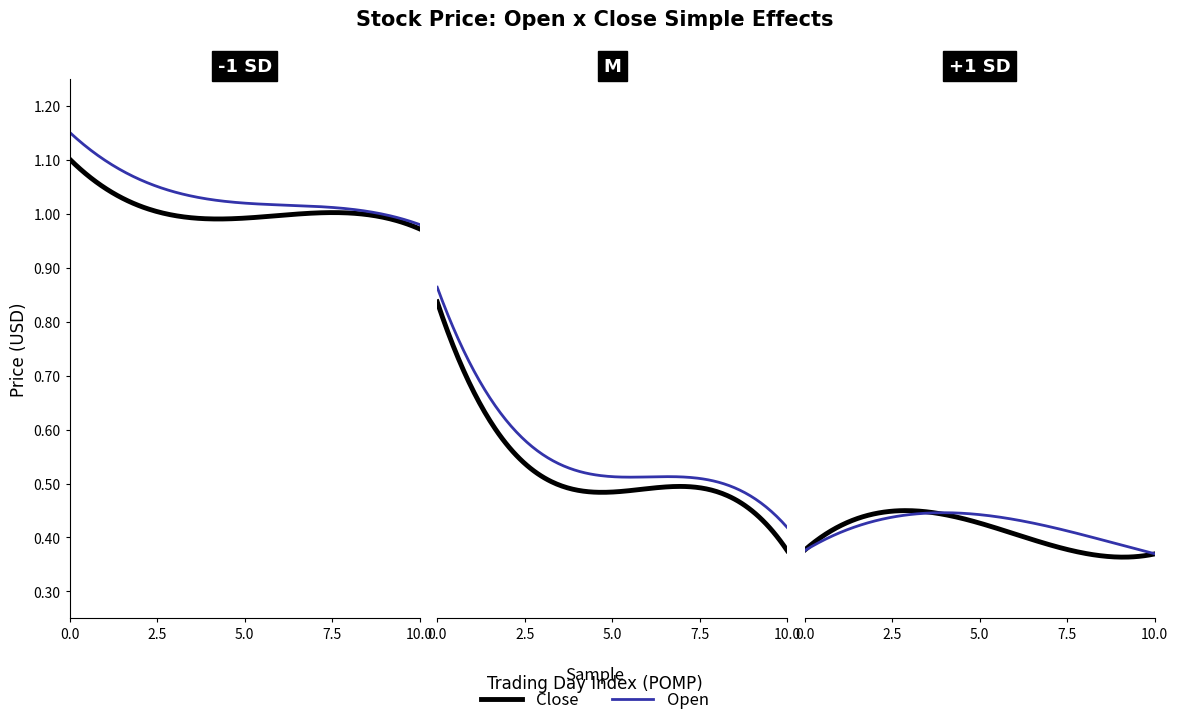

What is the value of the Close point at the 14th from the left?

0.4